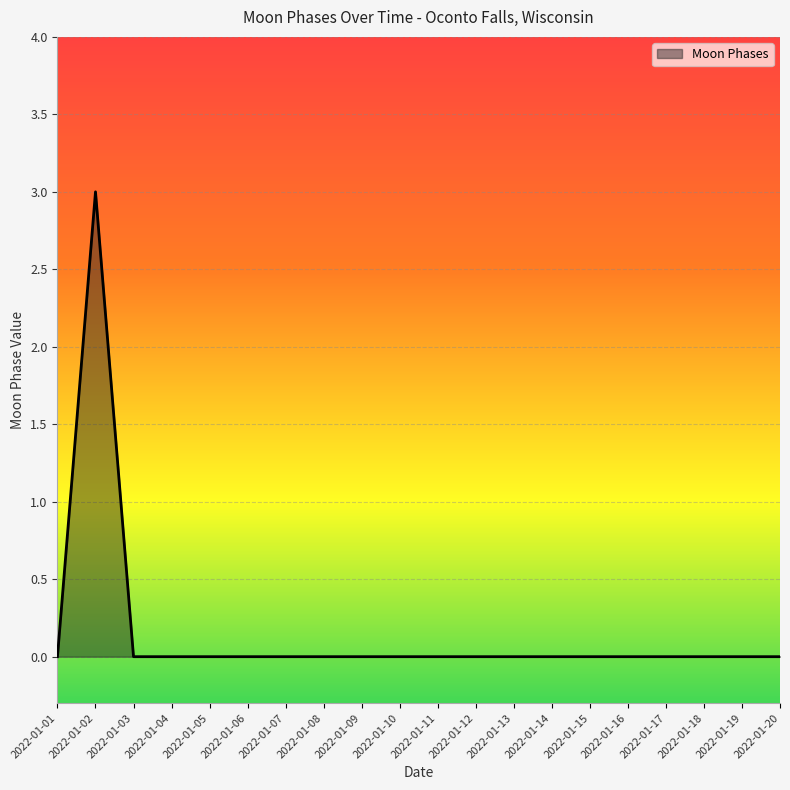

Reading left to right, list all the values displayed in this chart.

0	3	0	0	0	0	0	0	0	0	0	0	0	0	0	0	0	0	0	0